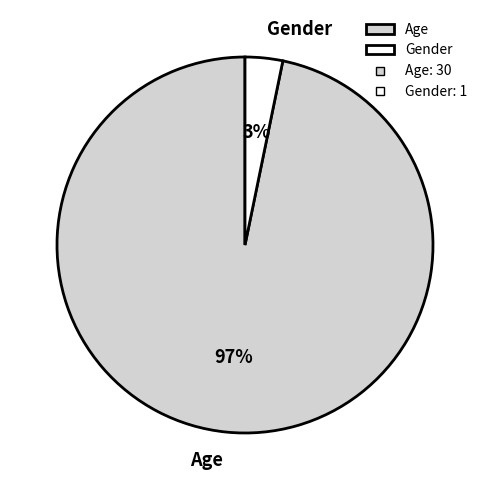

Between Age and Gender, which is larger?

Age